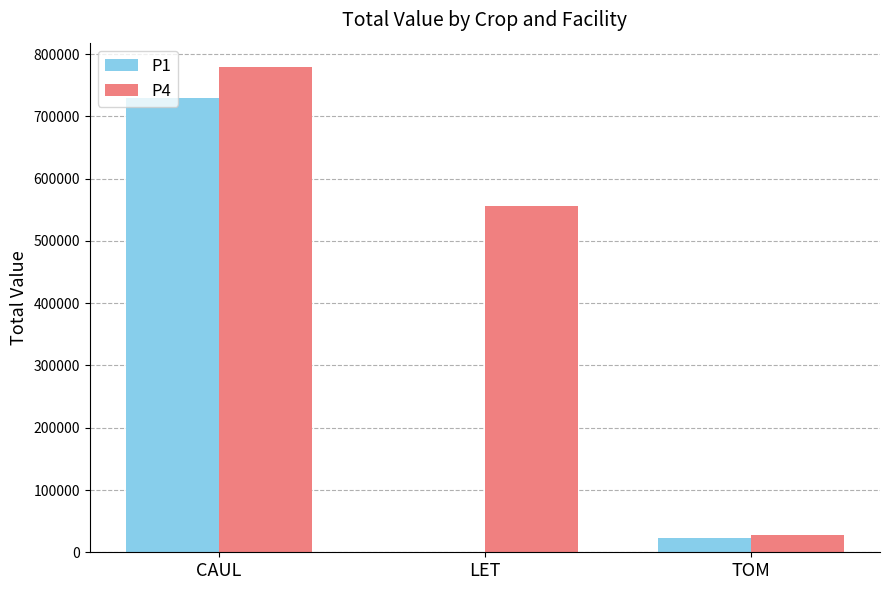

Which series has the largest range (max minus min)?

P4